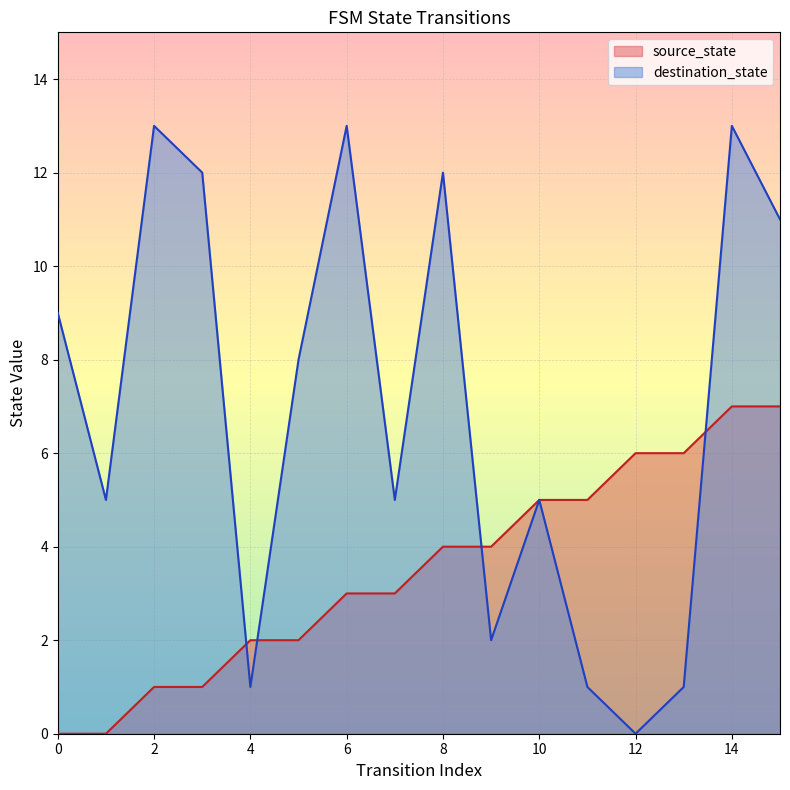

Reading right to left, list all the values displayed in this chart.

source_state: 7	7	6	6	5	5	4	4	3	3	2	2	1	1	0	0
destination_state: 11	13	1	0	1	5	2	12	5	13	8	1	12	13	5	9